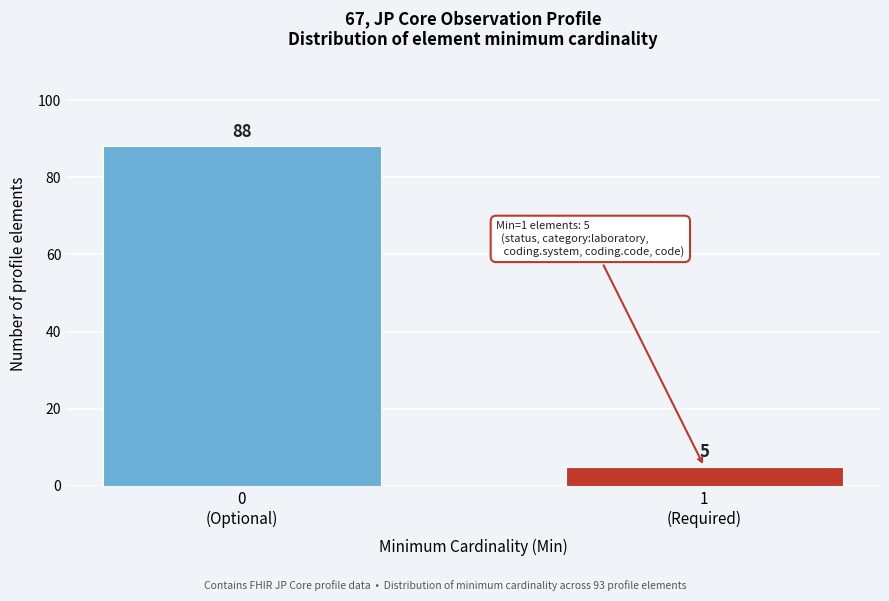

Reading right to left, list all the values displayed in this chart.

5	88